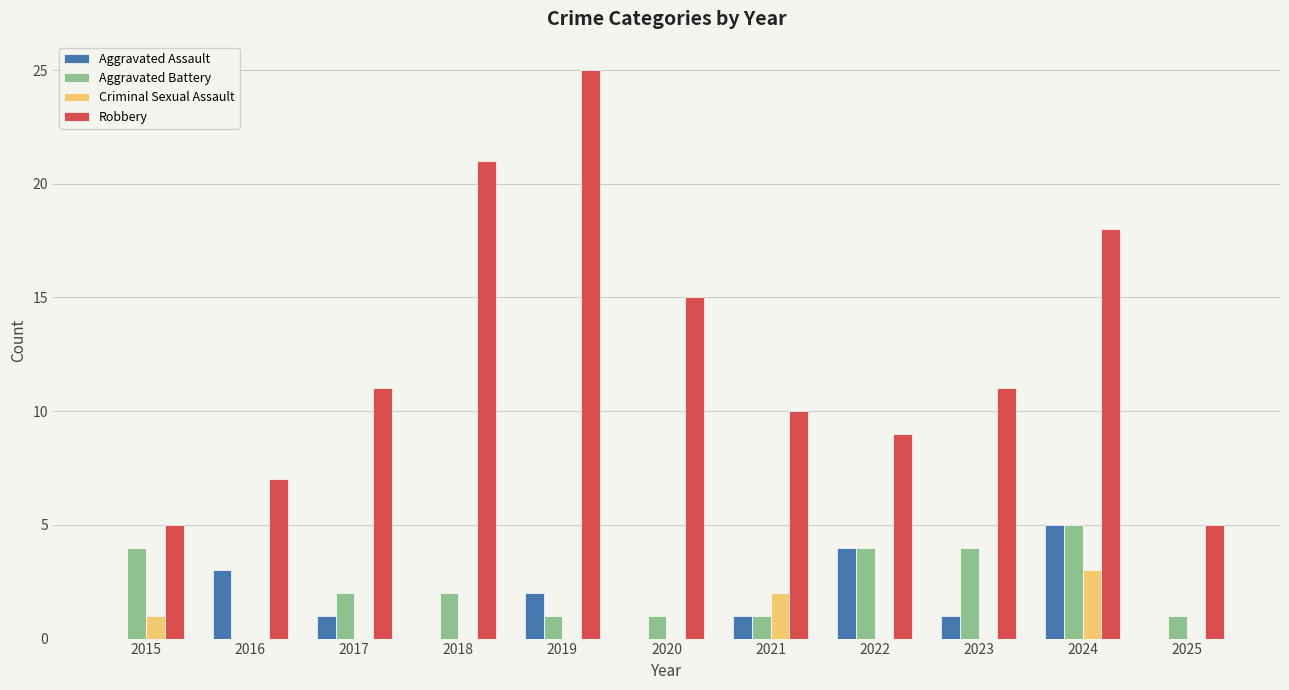

What are all the series names shown in the legend?

Aggravated Assault, Aggravated Battery, Criminal Sexual Assault, Robbery